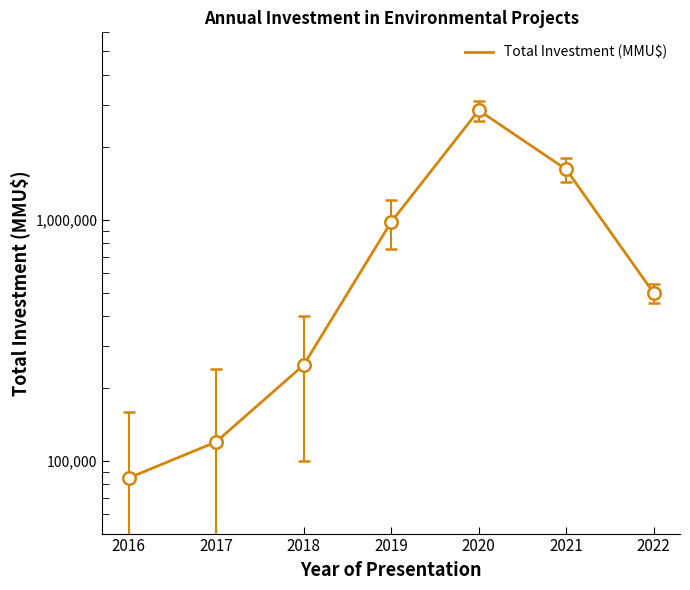

List the labels in order of value, largest first.

2020, 2021, 2019, 2022, 2018, 2017, 2016